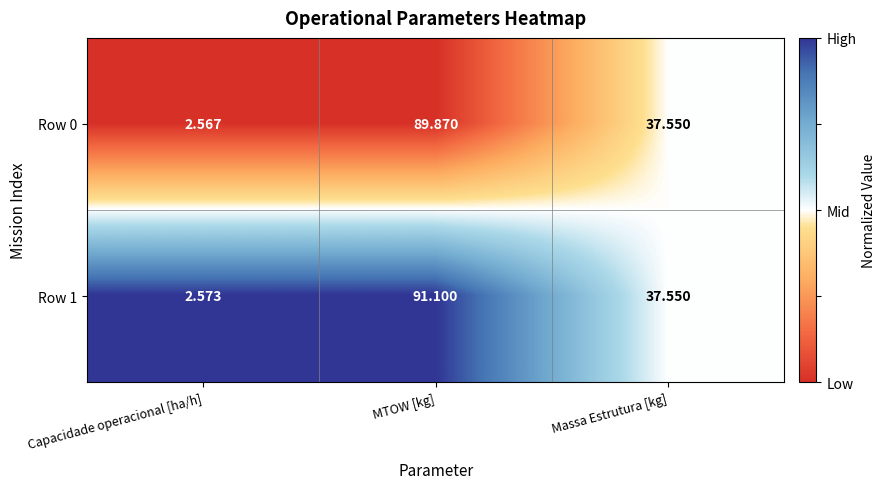

What is the total value across all series at Capacidade operacional [ha/h]?

5.1